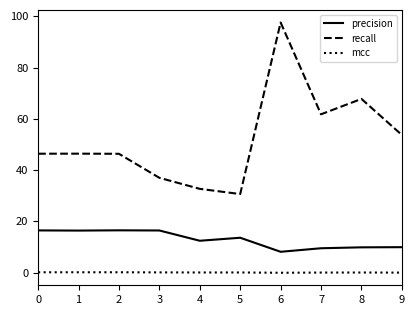

How many lines are shown in the chart?

3